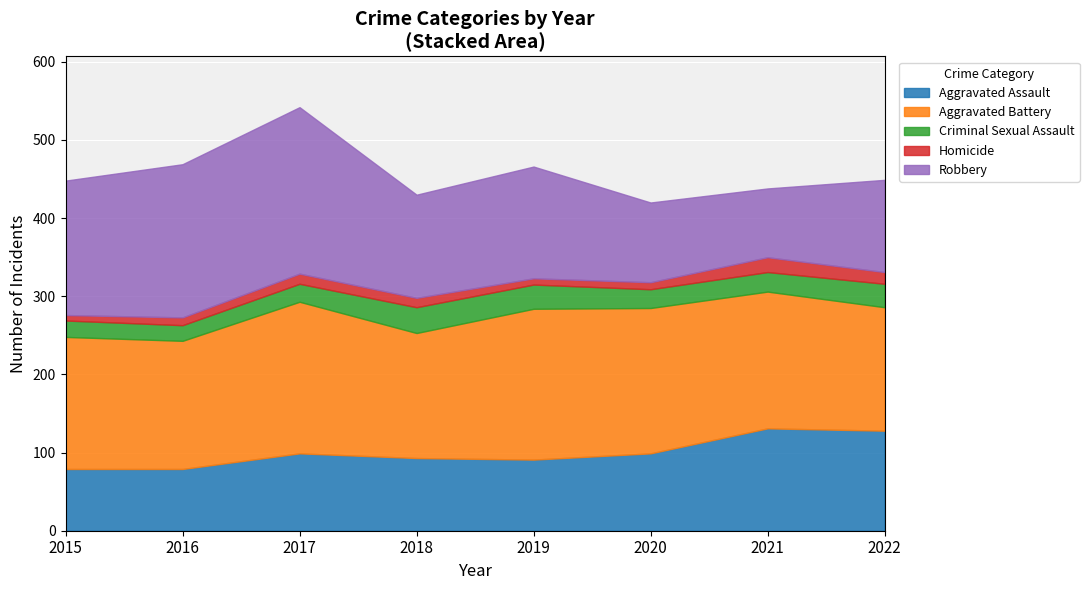

What is the value of the Aggravated Battery point at the 7th from the left?

175